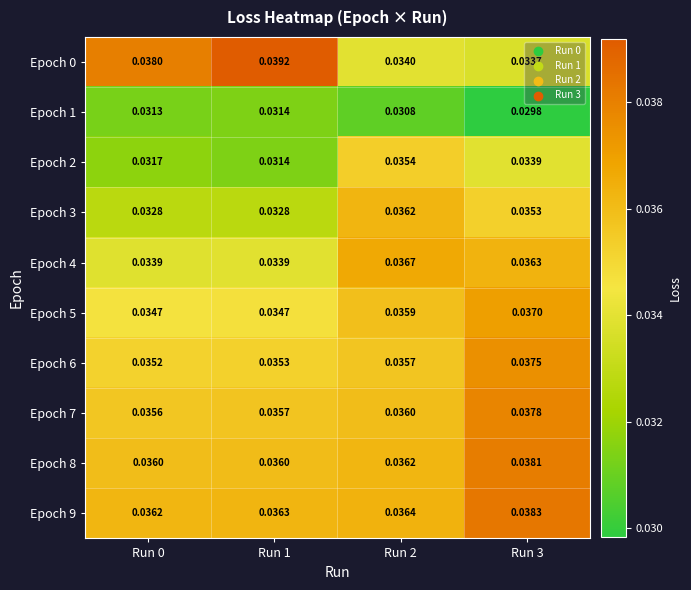

Is the value of Epoch 9 at Run 2 greater than the value of Epoch 0 at Run 3?

Yes